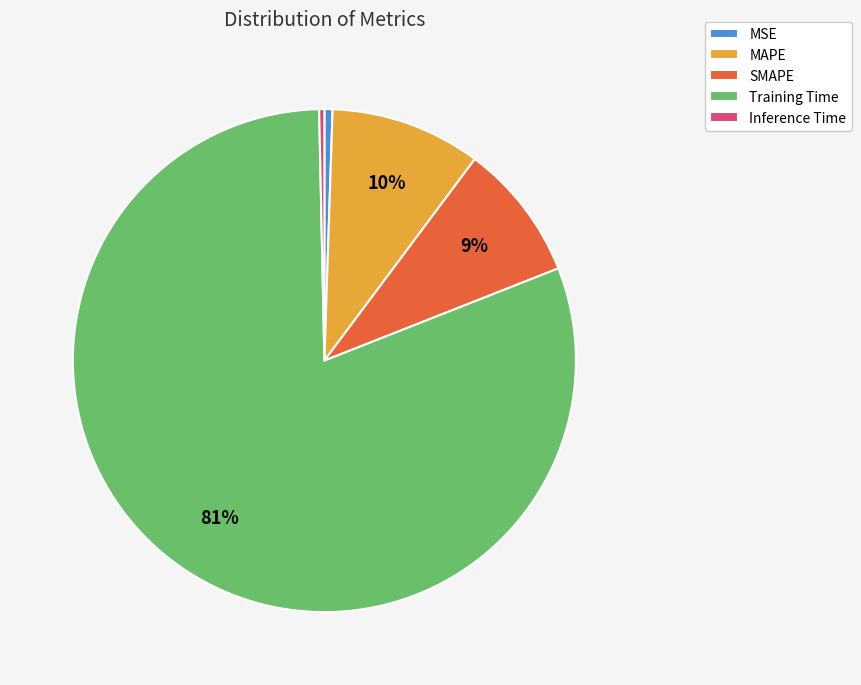

What is the majority slice?

Training Time